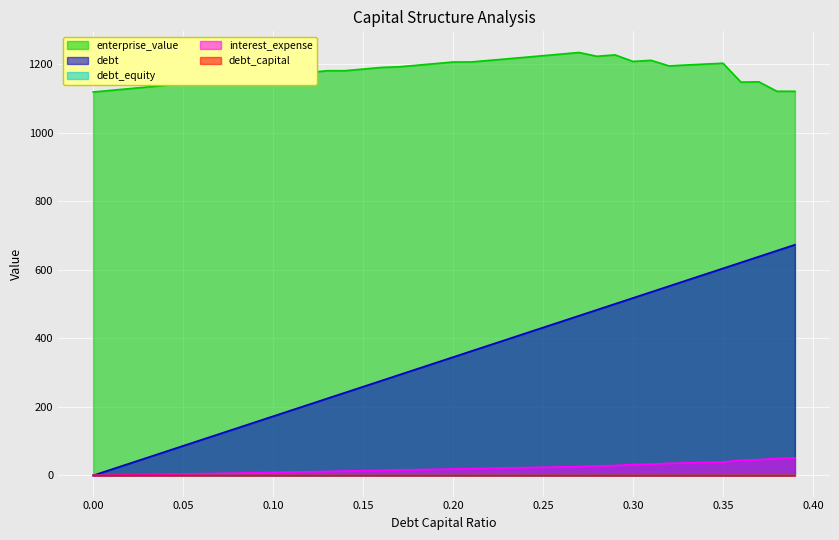

What is the greatest value displayed?

1233.6